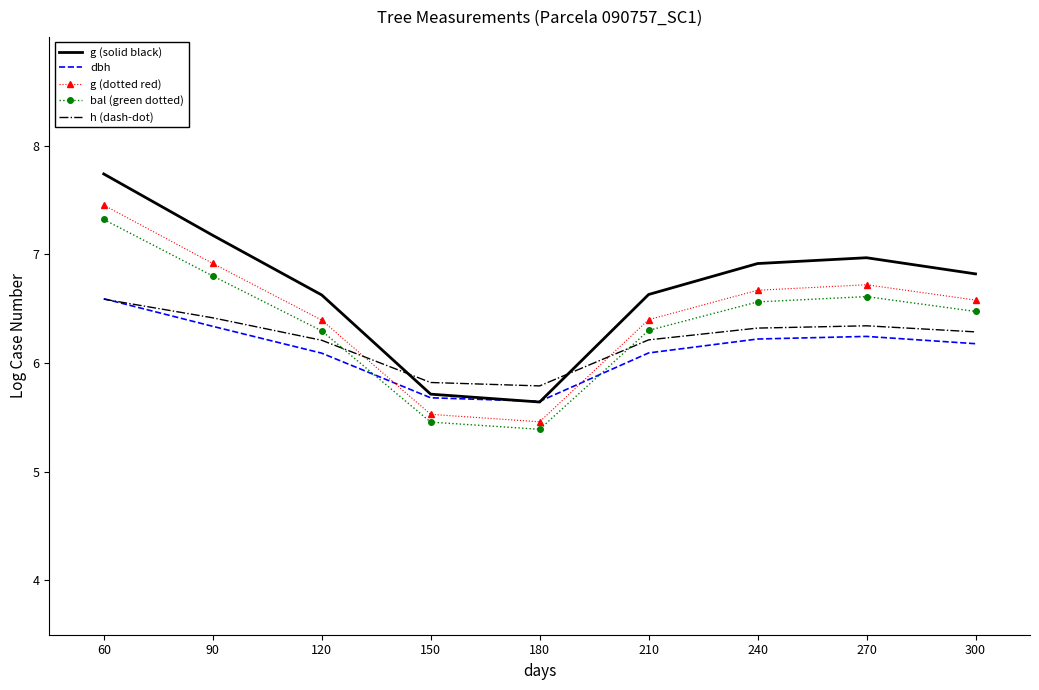

The value of bal (green dotted) at 150 is 5.5. True or false?

True